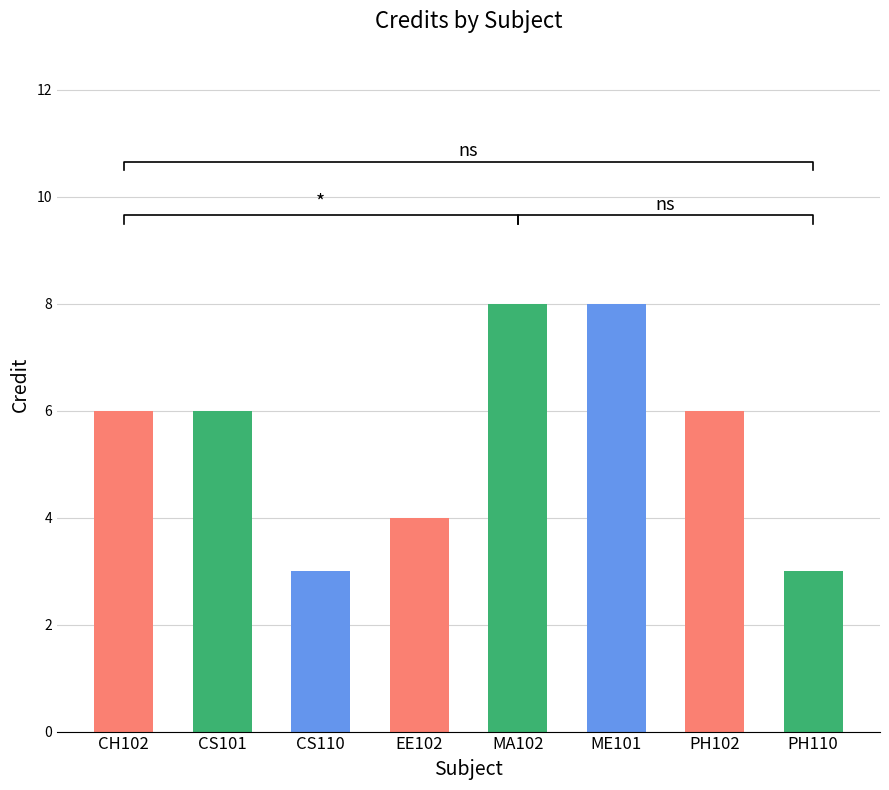

The chart shows a value of 6 at CH102. True or false?

True